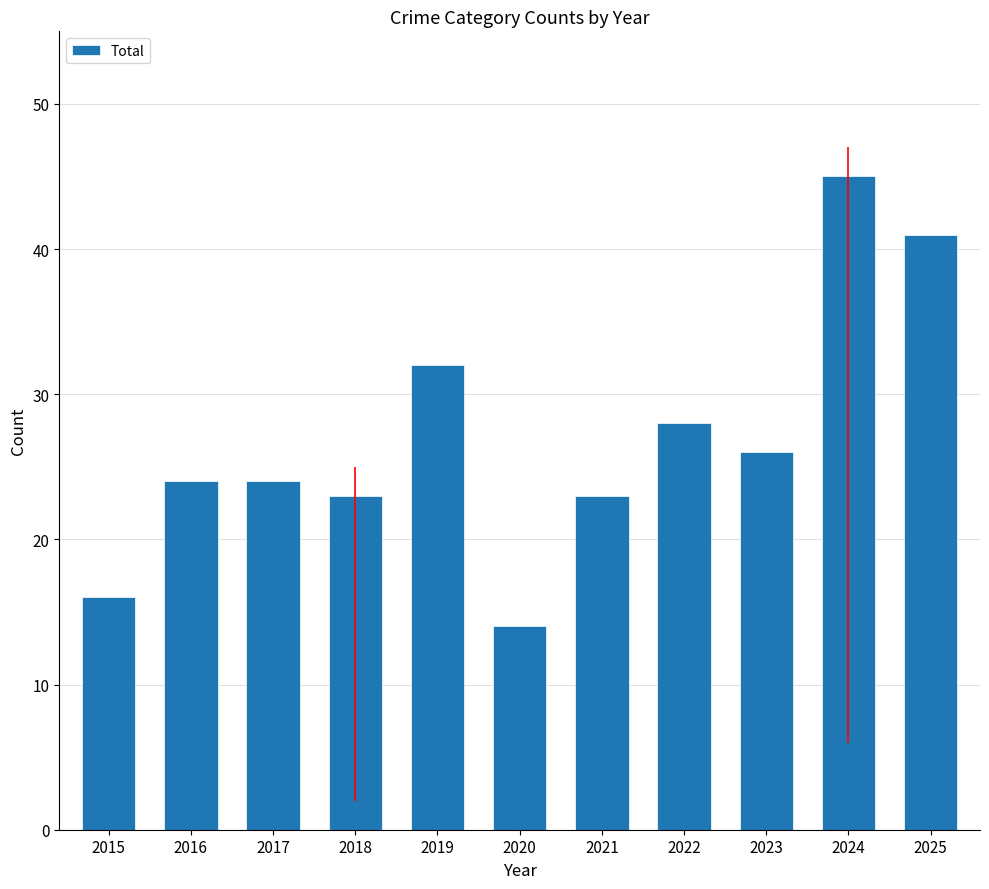

Reading left to right, extract all data points from this chart.

16	24	24	23	32	14	23	28	26	45	41